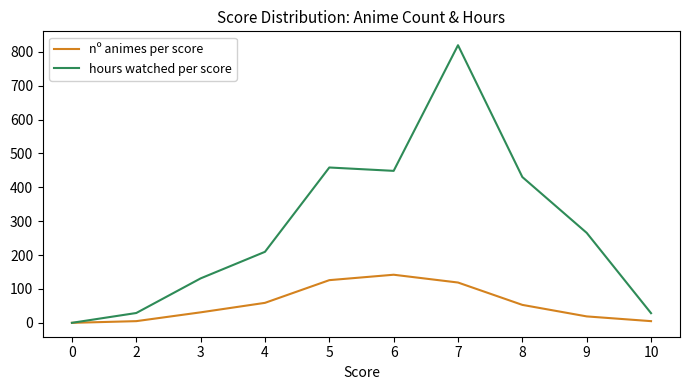

The value of hours watched per score at 9 is 265.6. True or false?

True